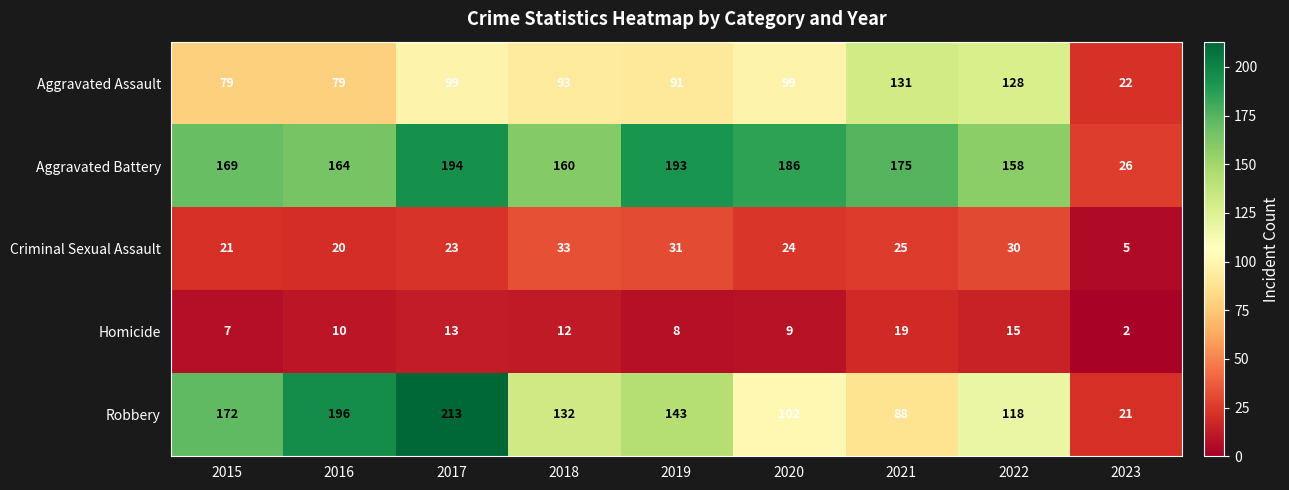

Is the value of Aggravated Assault at 2018 greater than the value of Aggravated Battery at 2022?

No